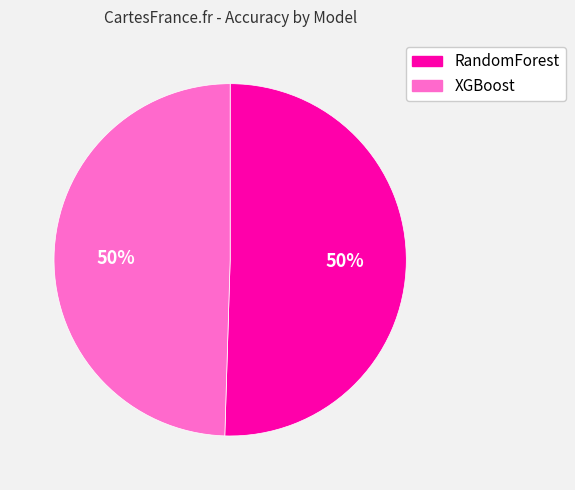

To the nearest percent, what is the average slice percentage?

50%